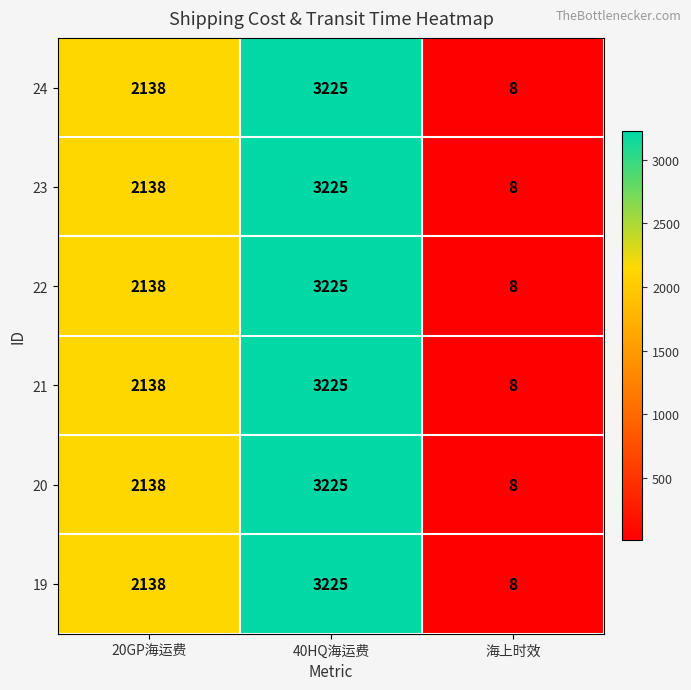

Which category has the highest value across all series?

40HQ海运费